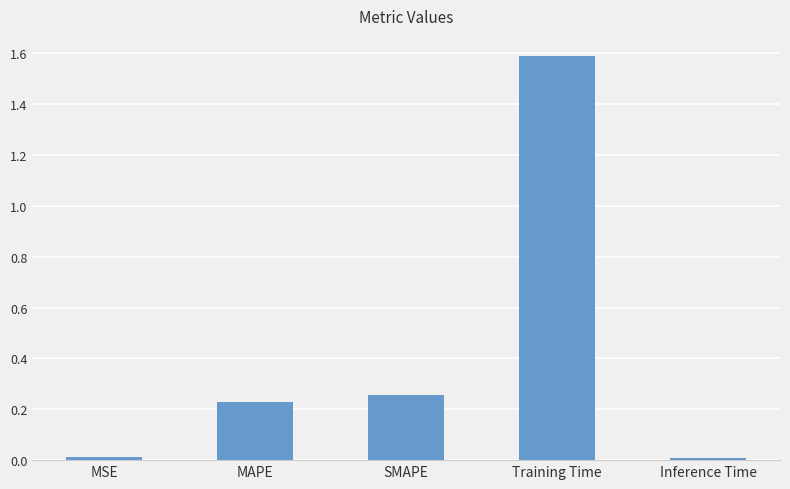

The value at SMAPE is 0.1. True or false?

False